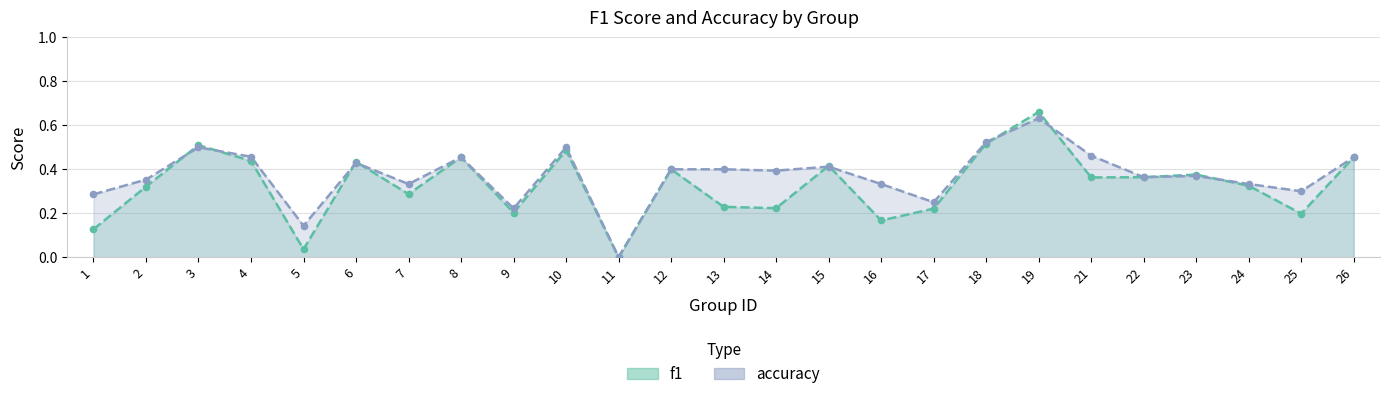

Is the value of f1 at 24 greater than the value of accuracy at 26?

No